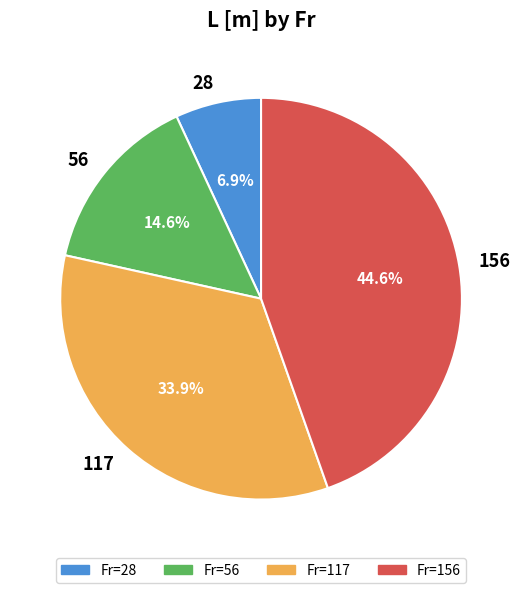

True or false: 56 accounts for 15% of the total.

True